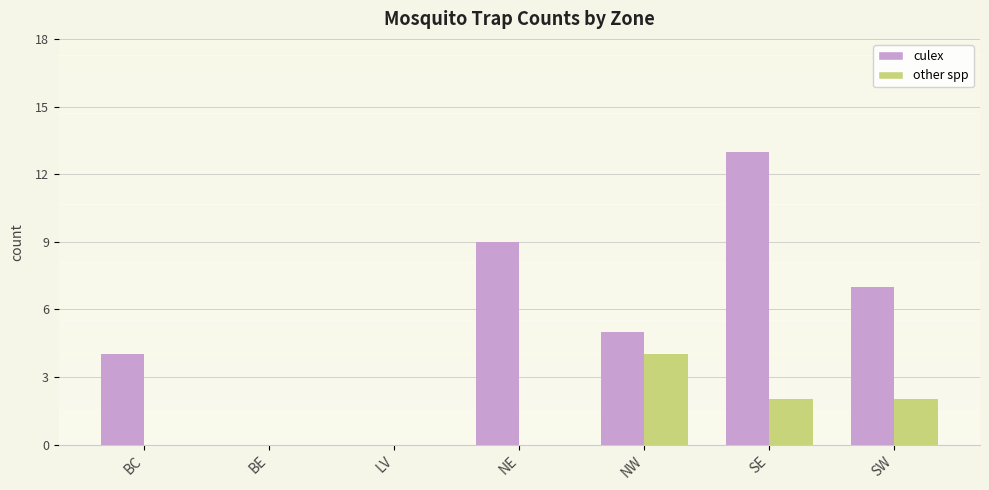

Does the chart contain stacked bars?

No